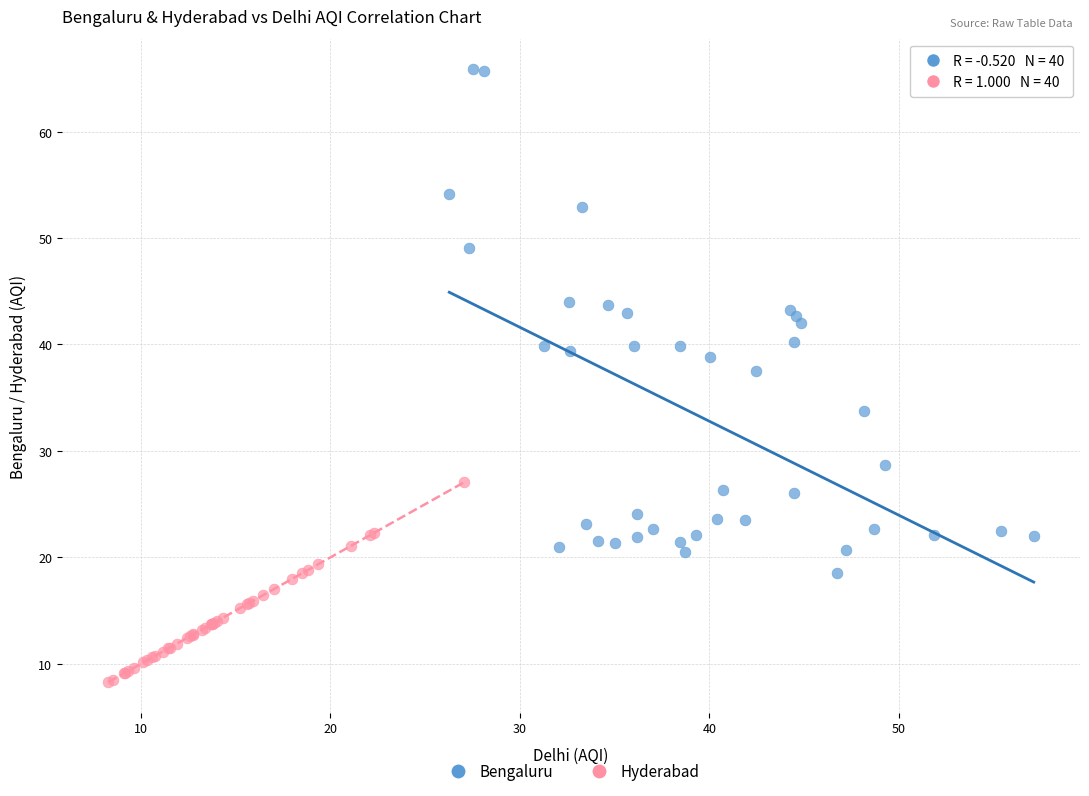

Which series contains the highest Y value?

Bengaluru